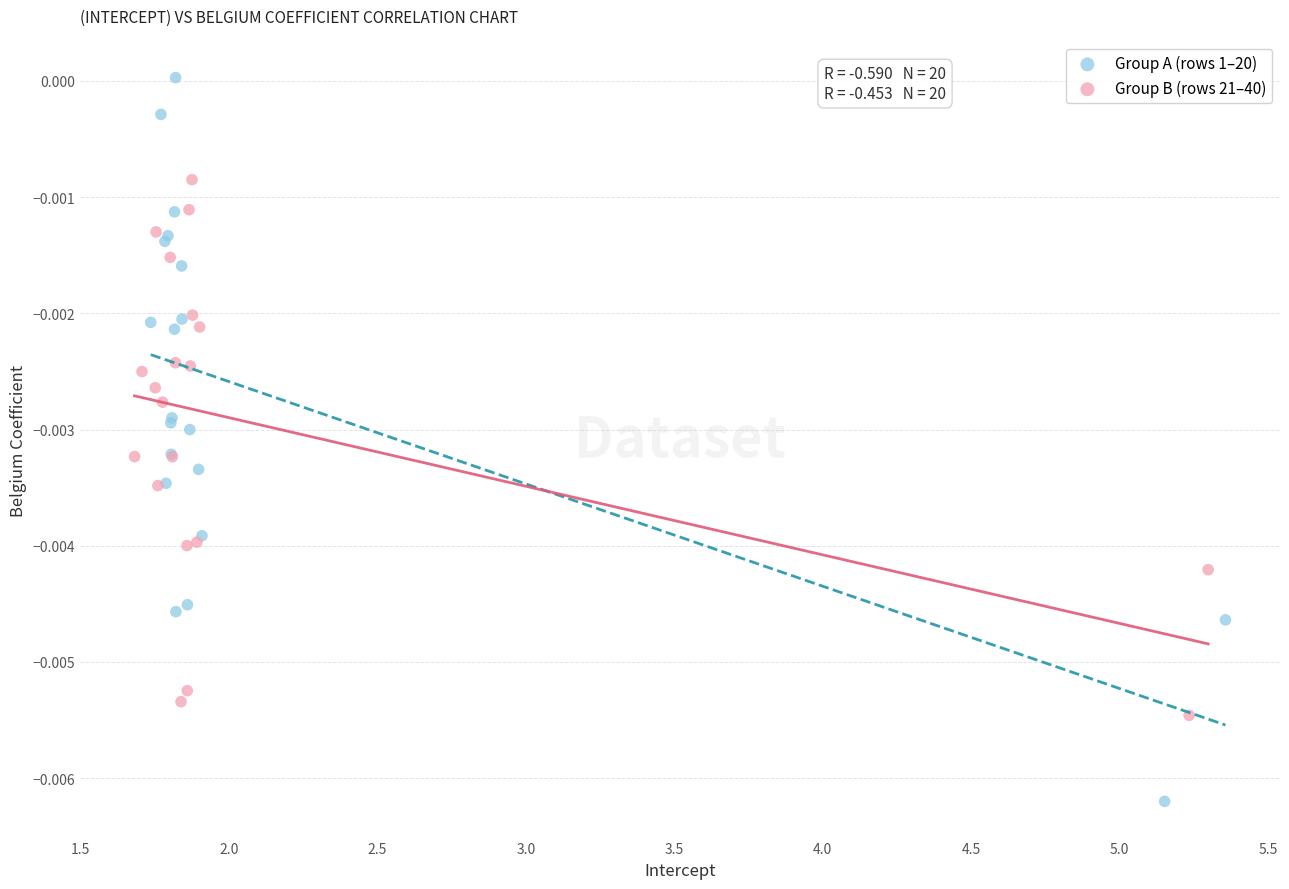

Which series reaches the maximum Y coordinate?

Group A (rows 1–20)